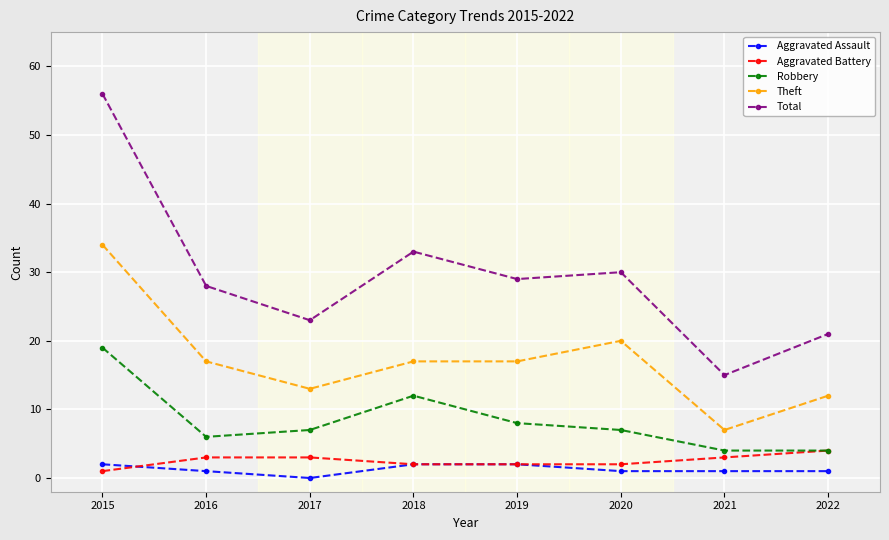

True or false: Aggravated Battery has a value of 2 at 2019.

True